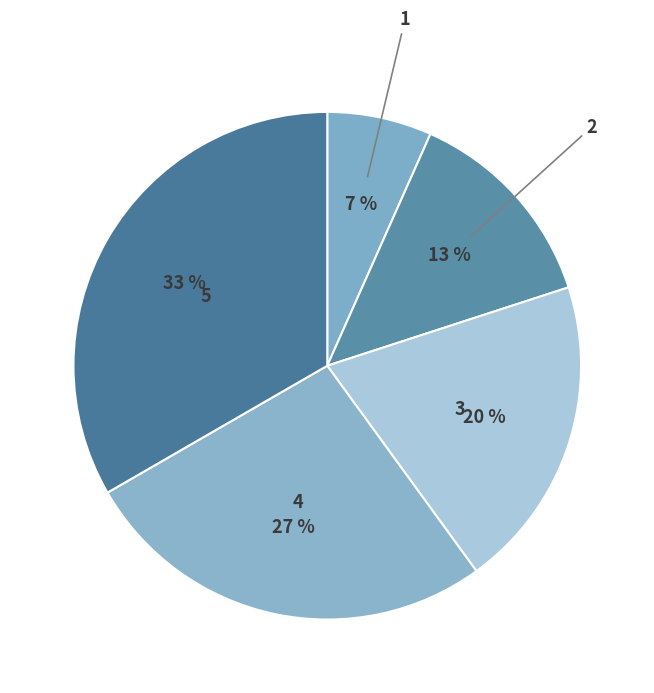

Between 4 and 2, which is larger?

4